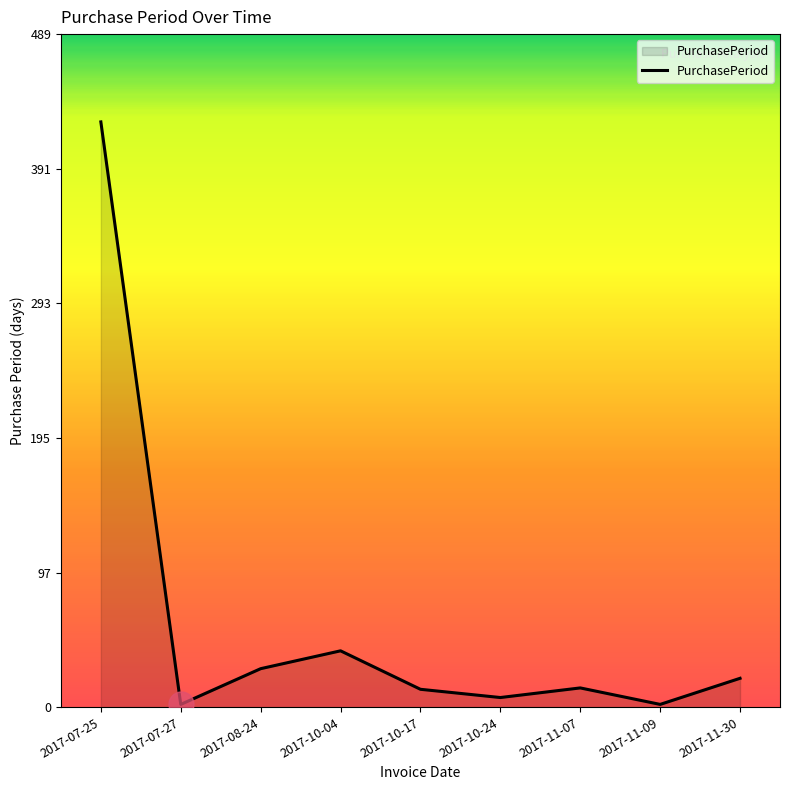

At which category does the chart reach its peak across all series?

2017-07-25